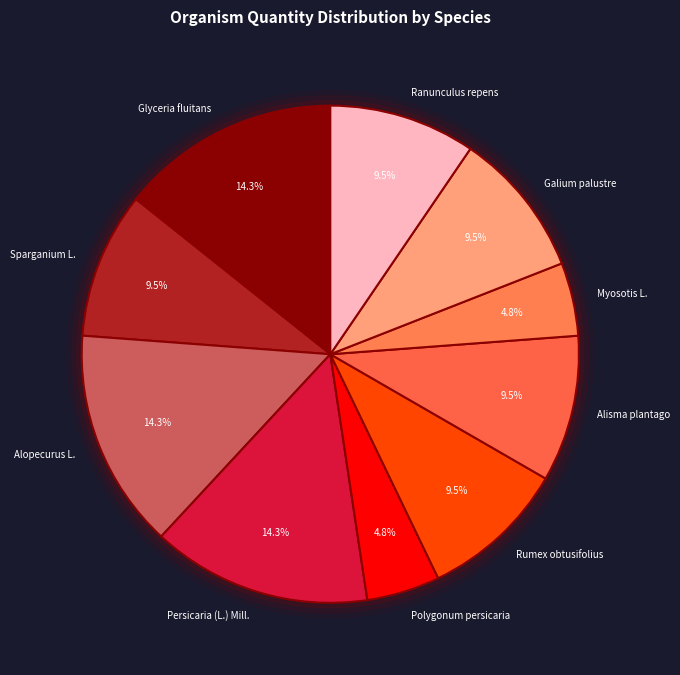

Which slice is the smallest?

Polygonum persicaria